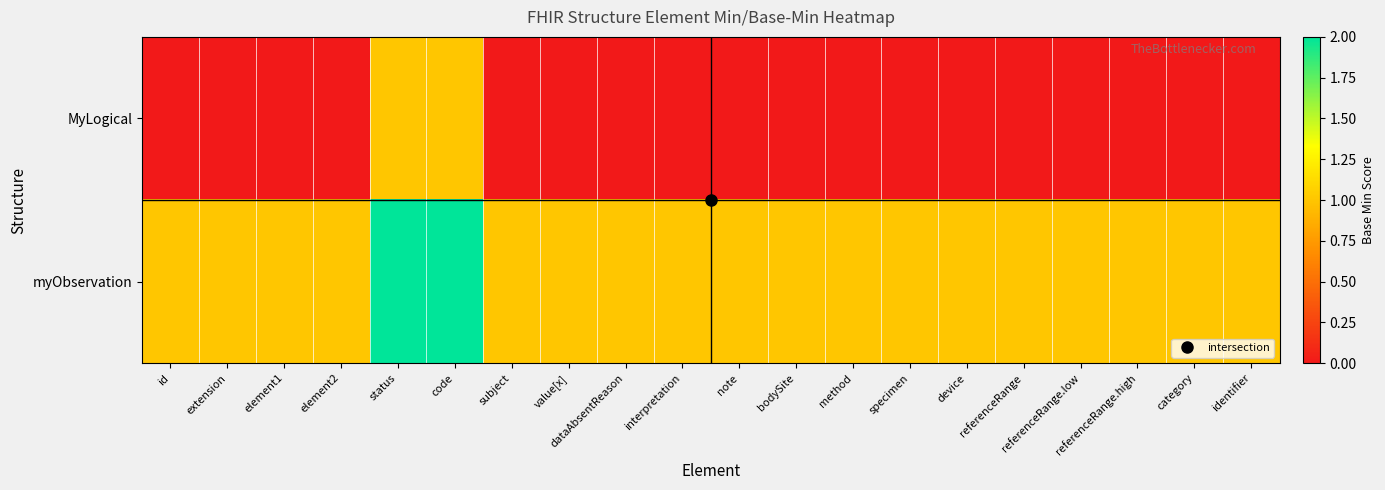

Rank the series at dataAbsentReason from lowest to highest value.

MyLogical, myObservation